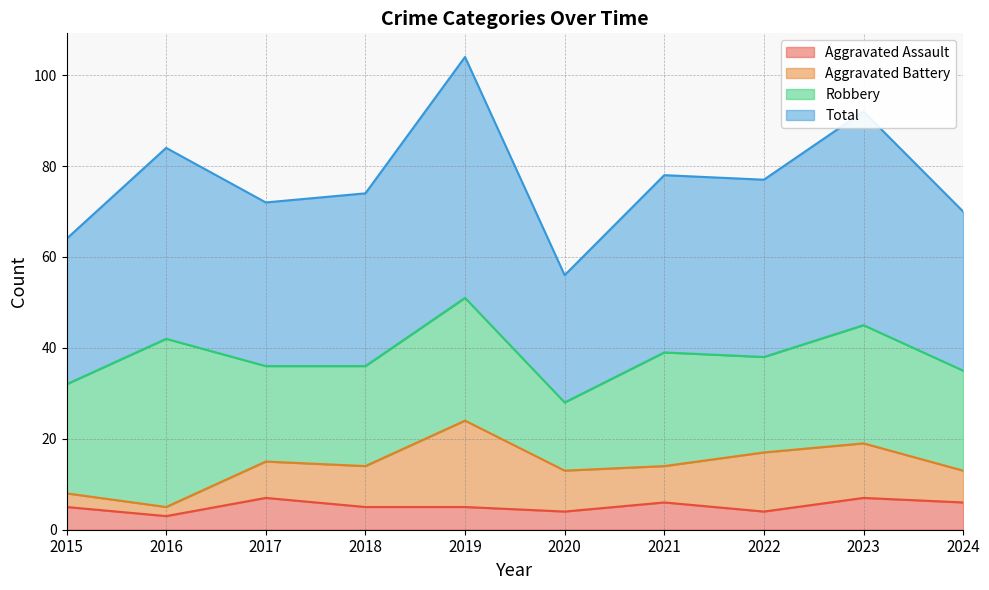

How many lines are shown in the chart?

4